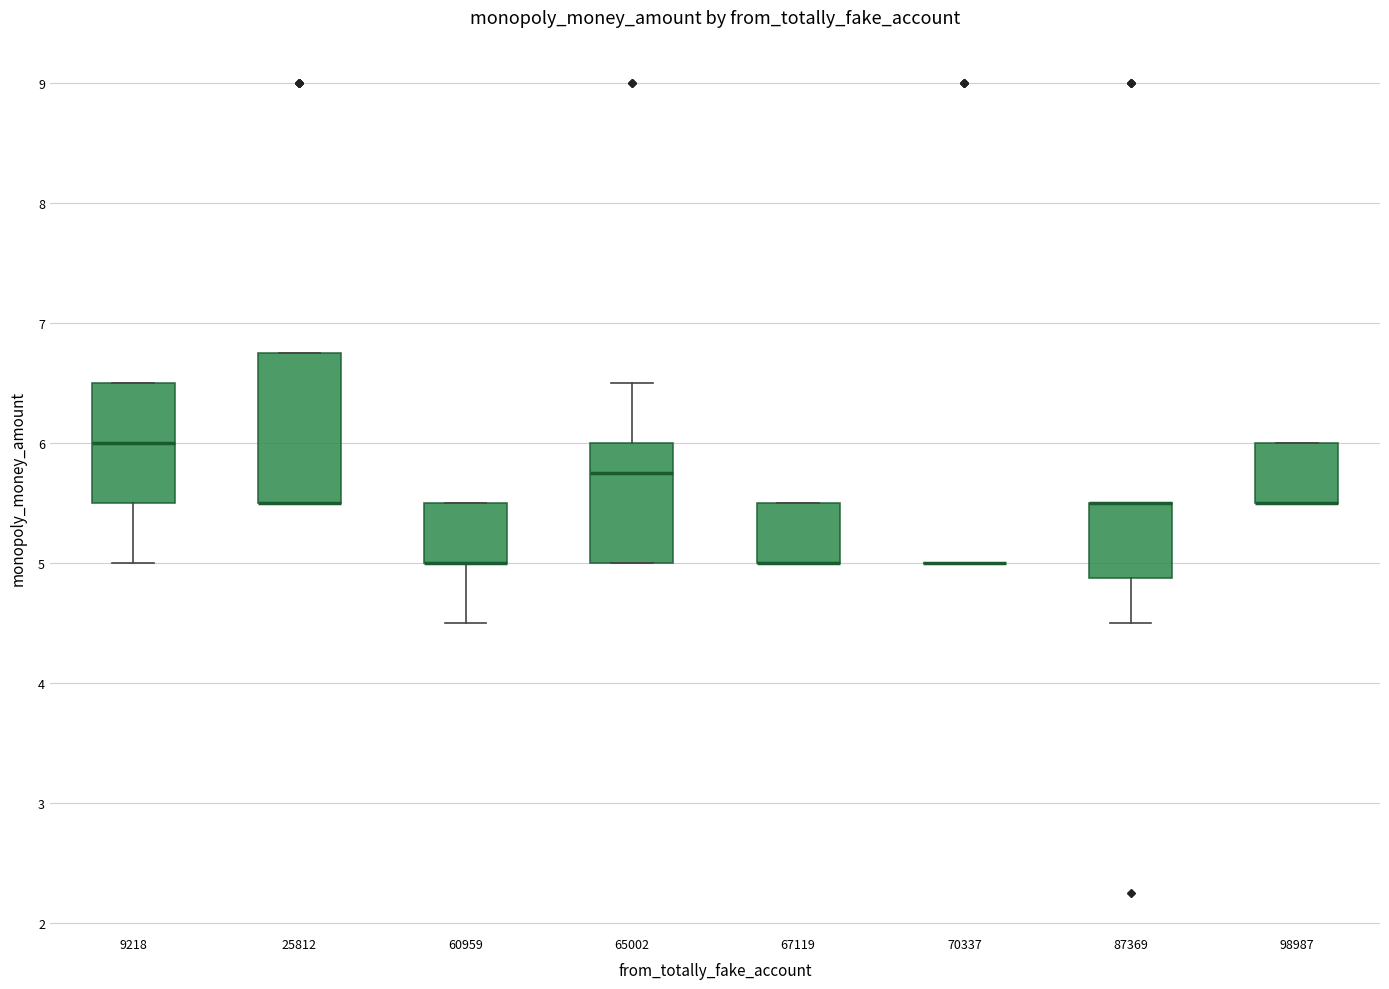

Which box is the tallest, from its lower edge to its upper edge?

25812